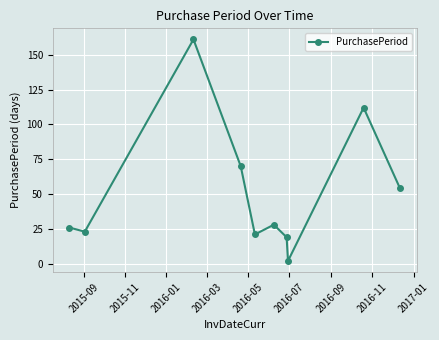

What is the value of the 5th point from the left?

21